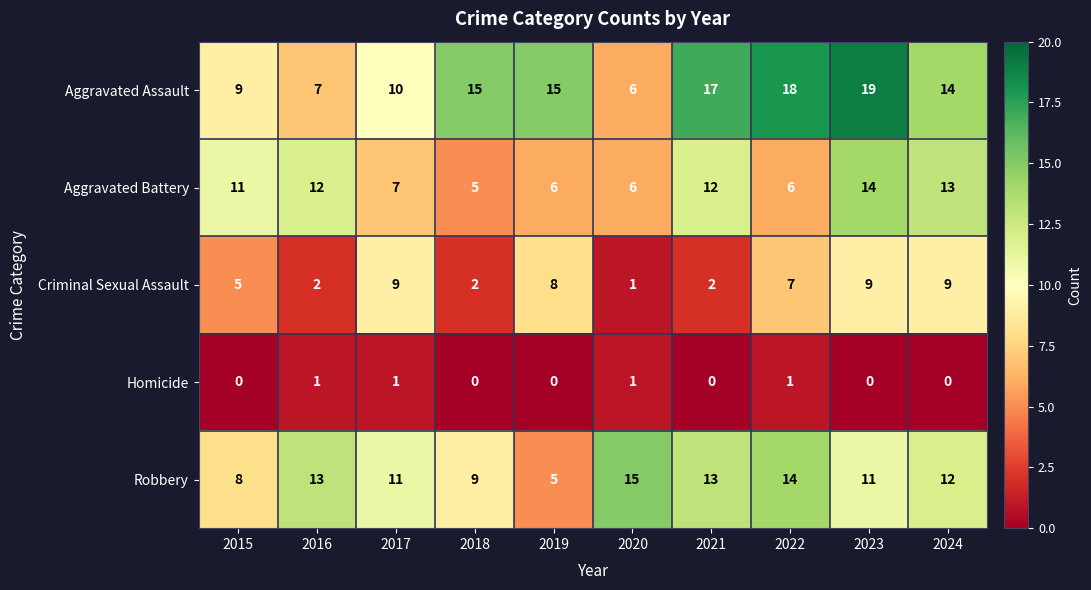

What is the spread (max minus min) of values at 2017?

10